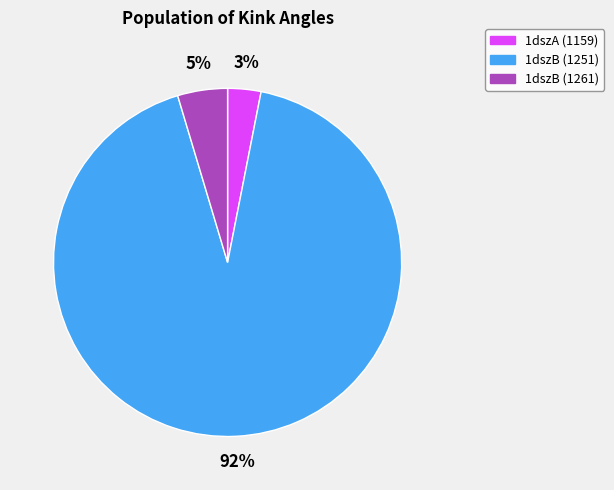

Is there a majority slice in this chart?

Yes